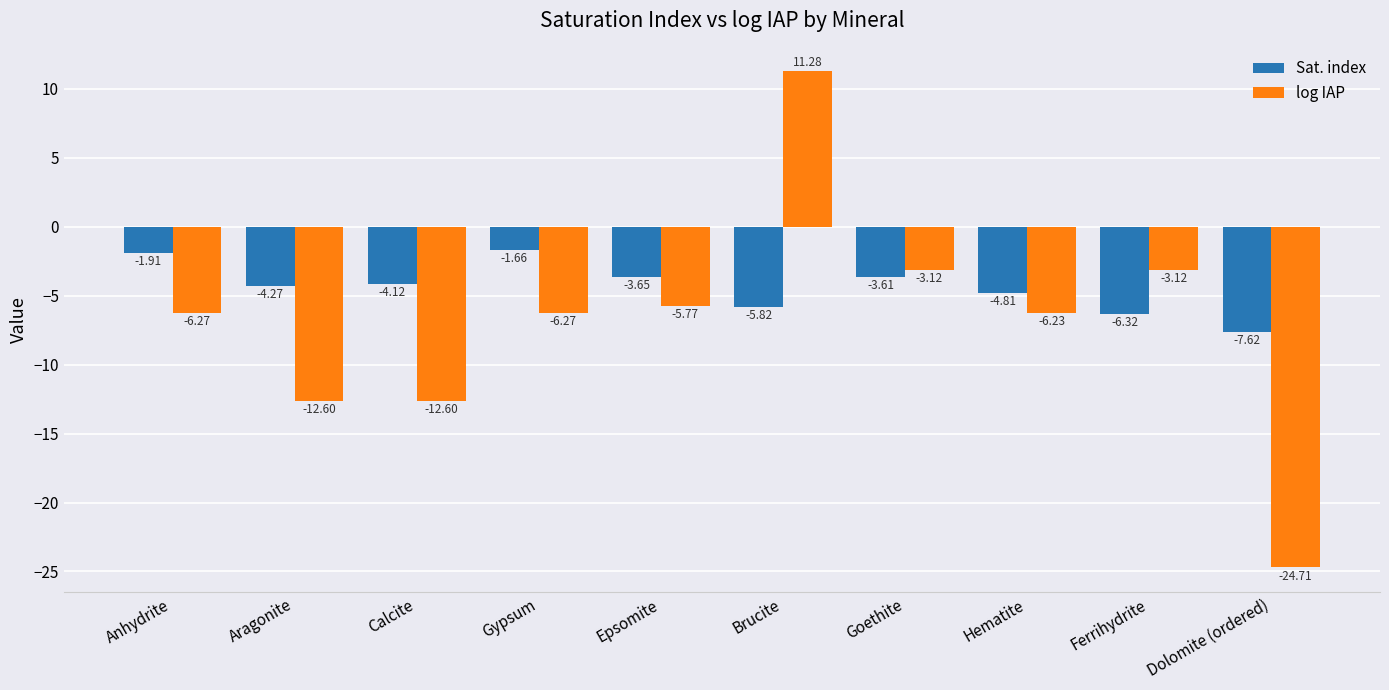

Are the bars grouped side by side (vs. stacked)?

Yes